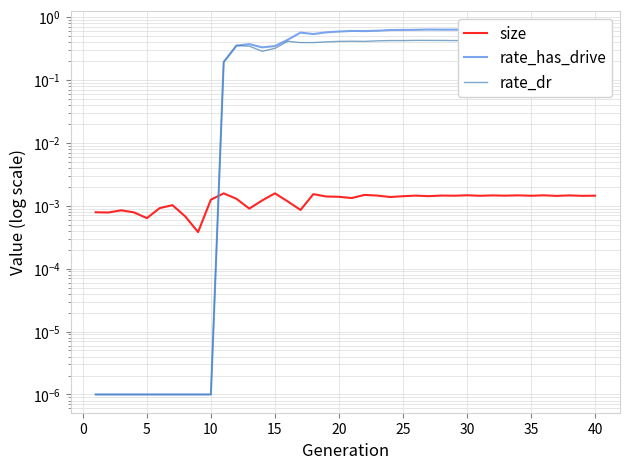

Is it true that size equals 0.0 at 30?

False